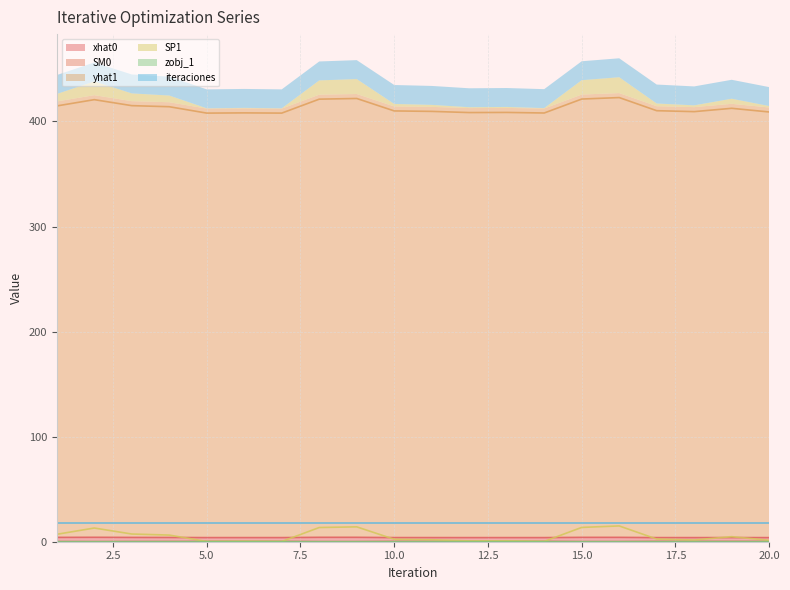

At which label is zobj_1 closest to 0?

1